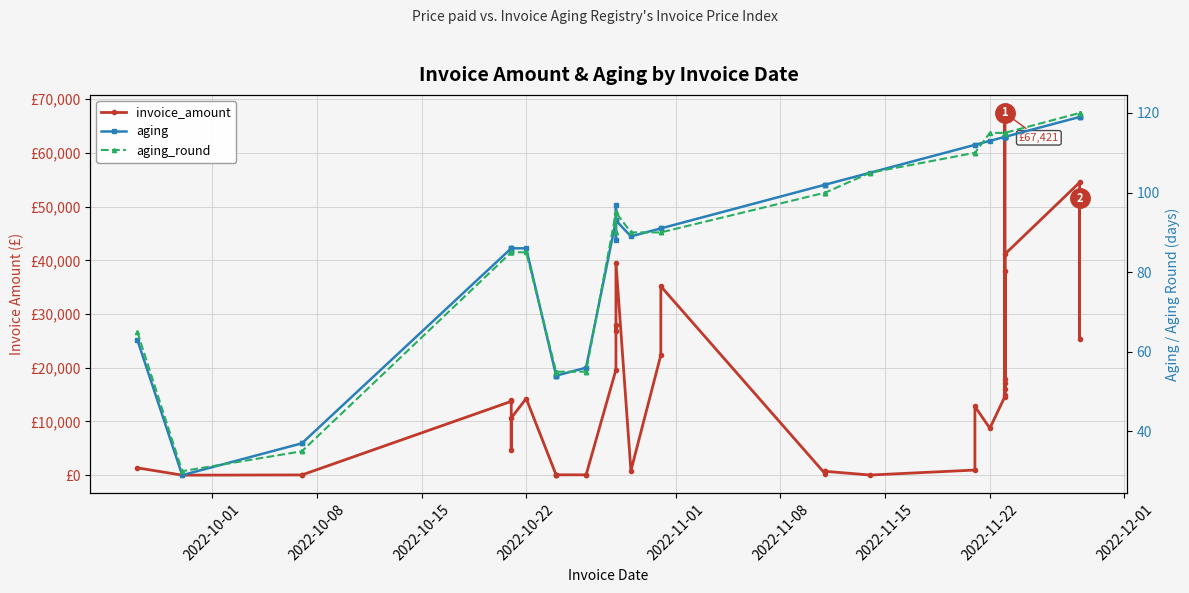

What are all the series names shown in the legend?

invoice_amount, aging, aging_round